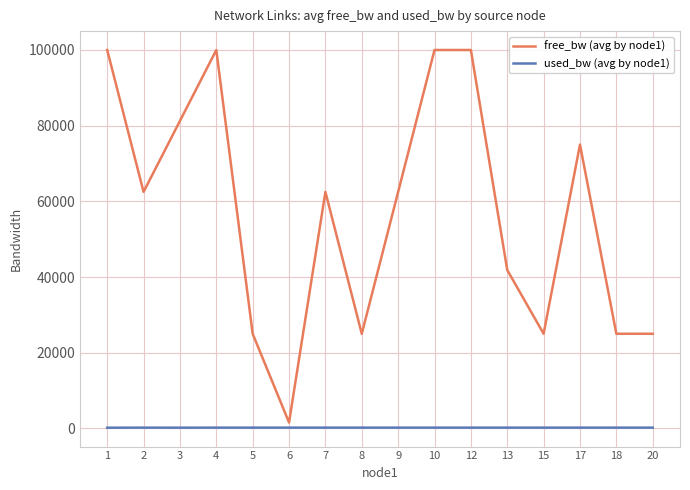

What are all the series names shown in the legend?

free_bw (avg by node1), used_bw (avg by node1)